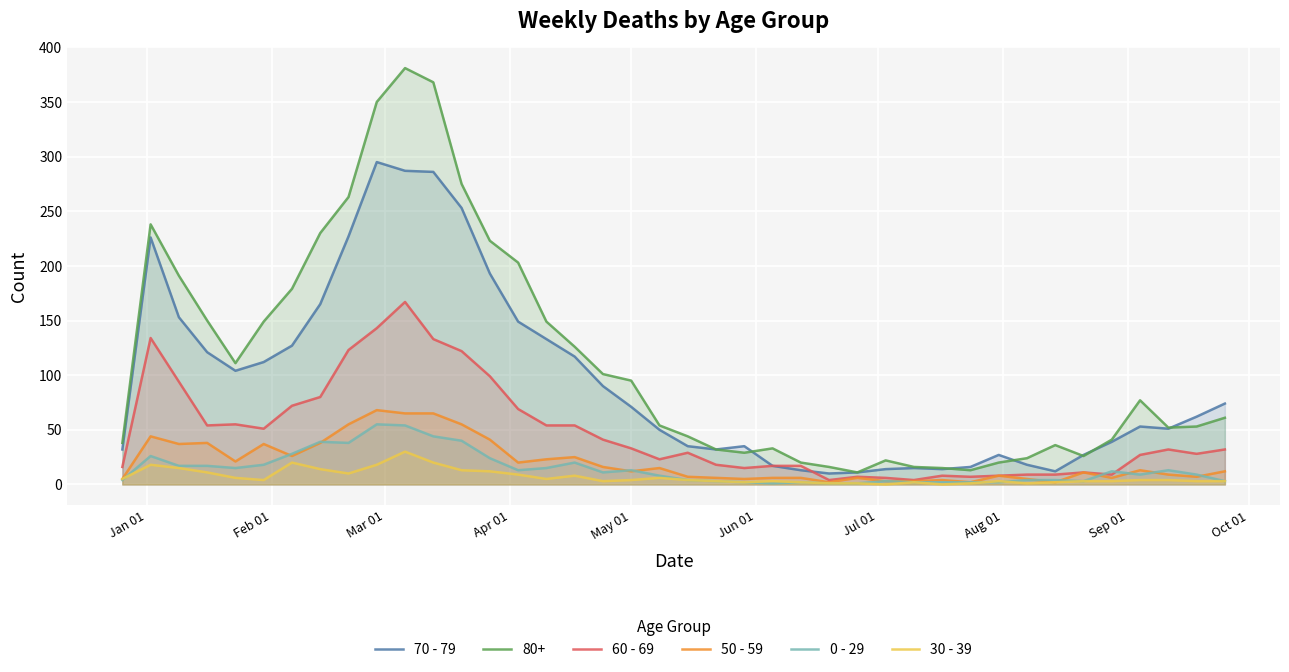

How many lines are shown in the chart?

6